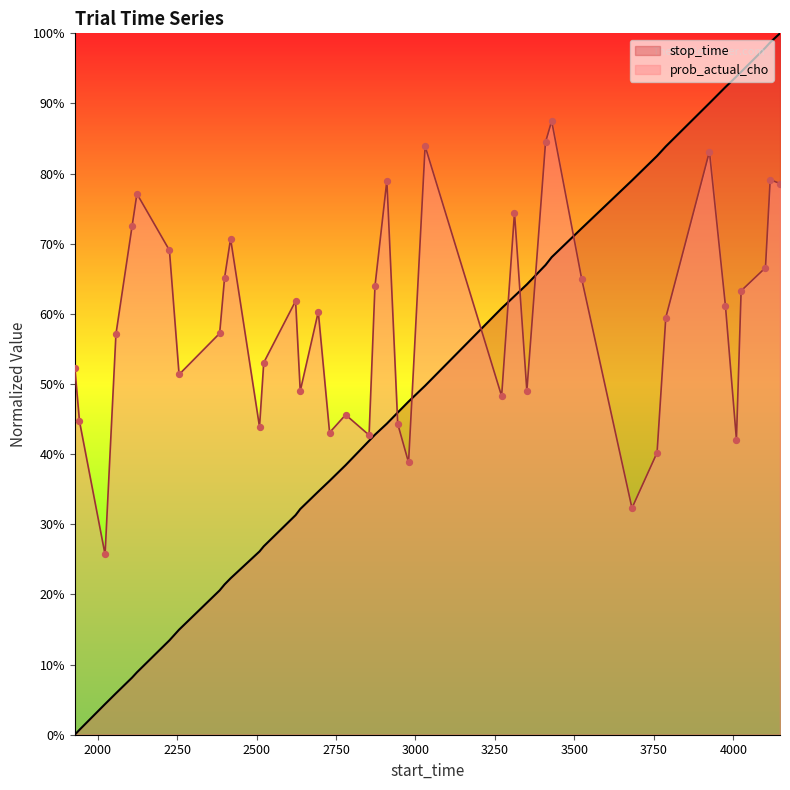

At how many categories does at least one series exceed 0?

40